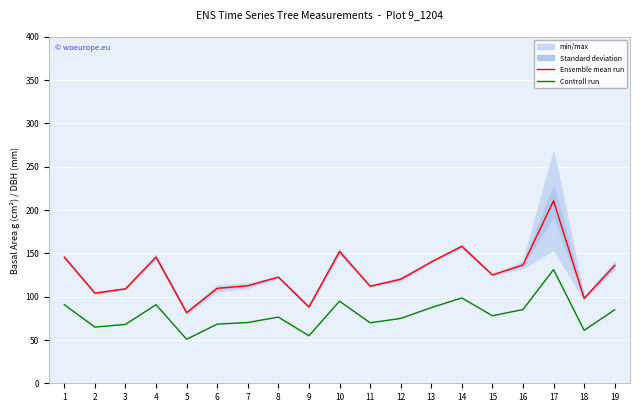

Which category has the highest value across all series?

17